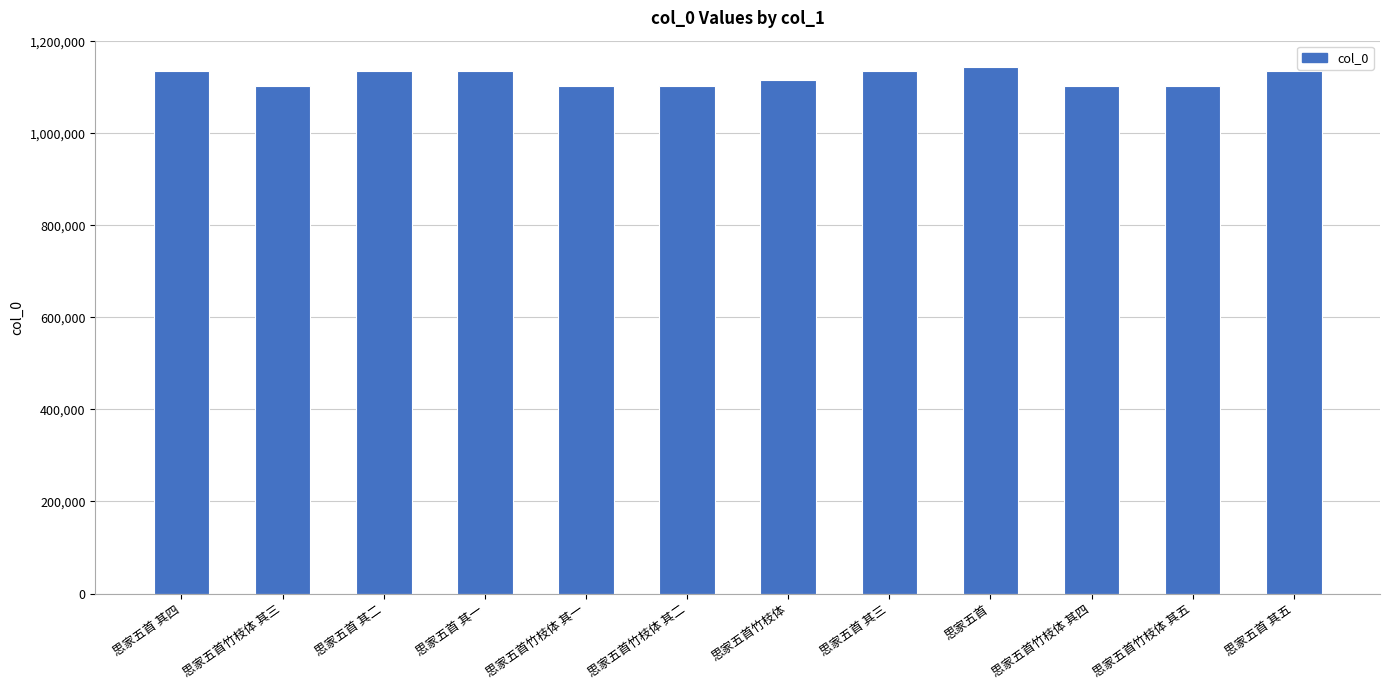

What is the difference between the maximum and minimum values?

41431